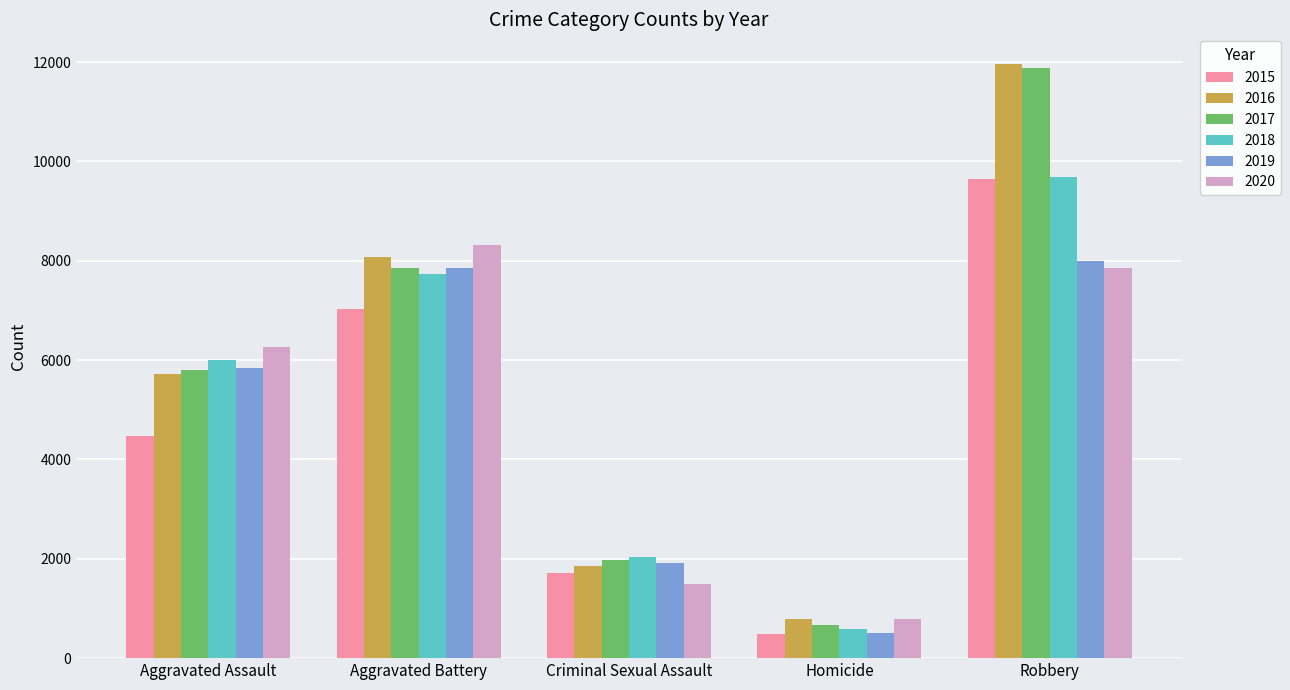

How many series are shown in this chart?

6